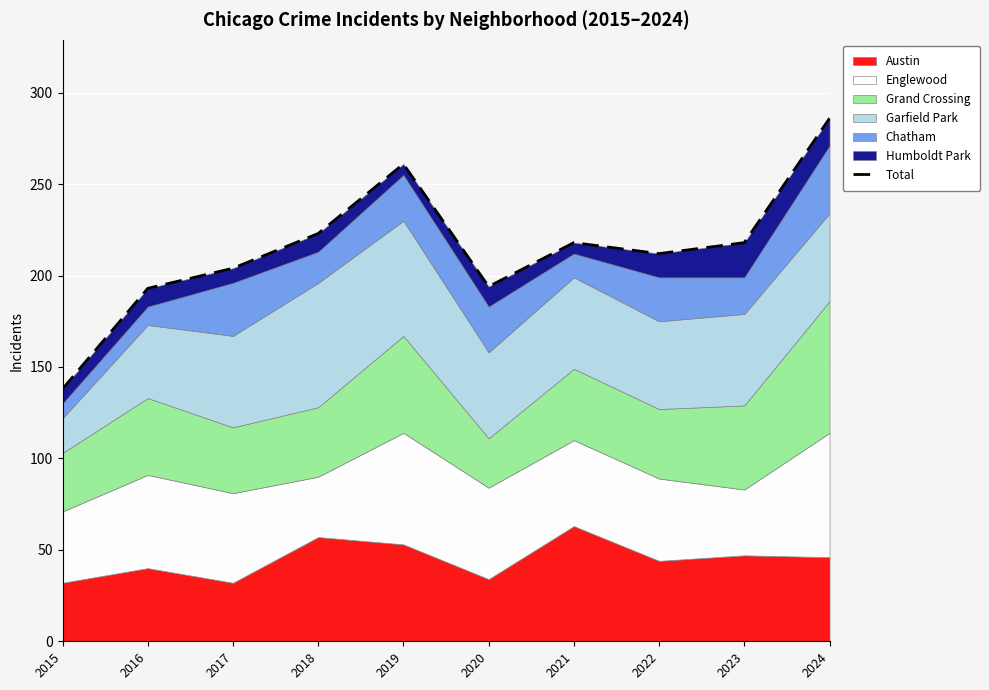

Is it true that the value at 2015 is 216?

False